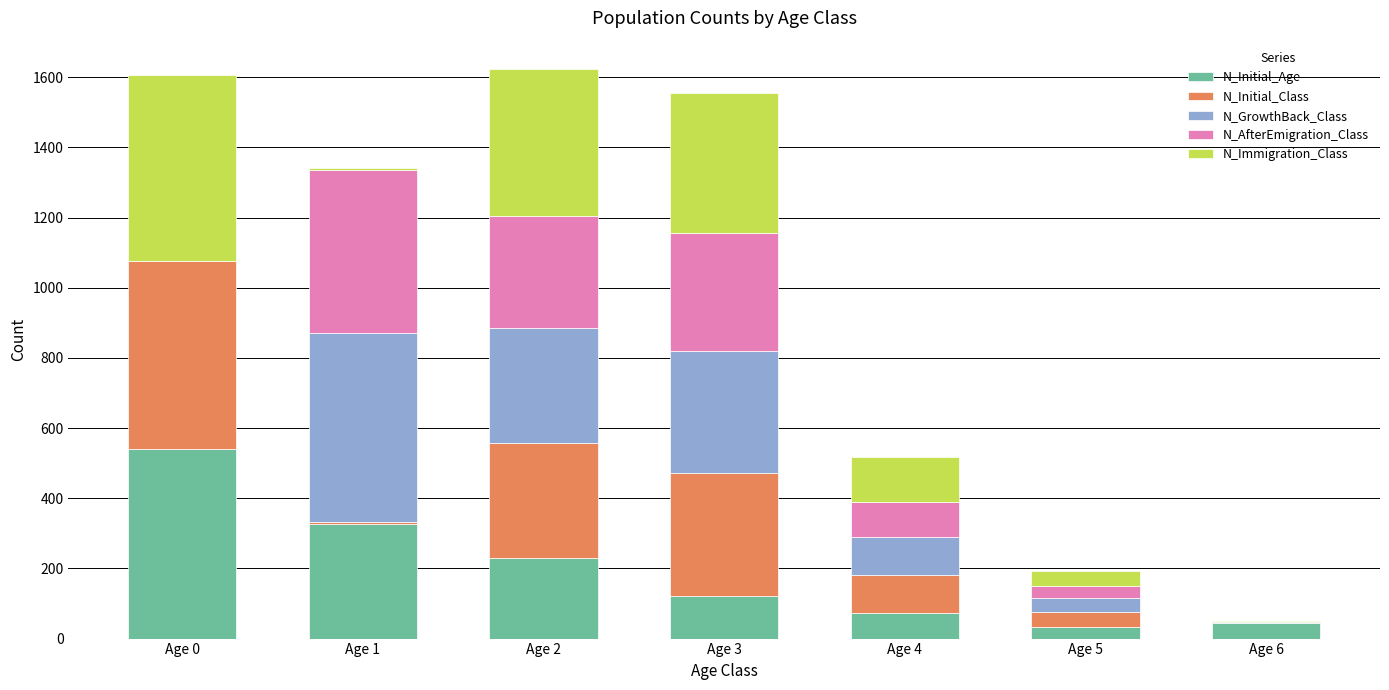

What is the maximum value for N_Initial_Age?

540